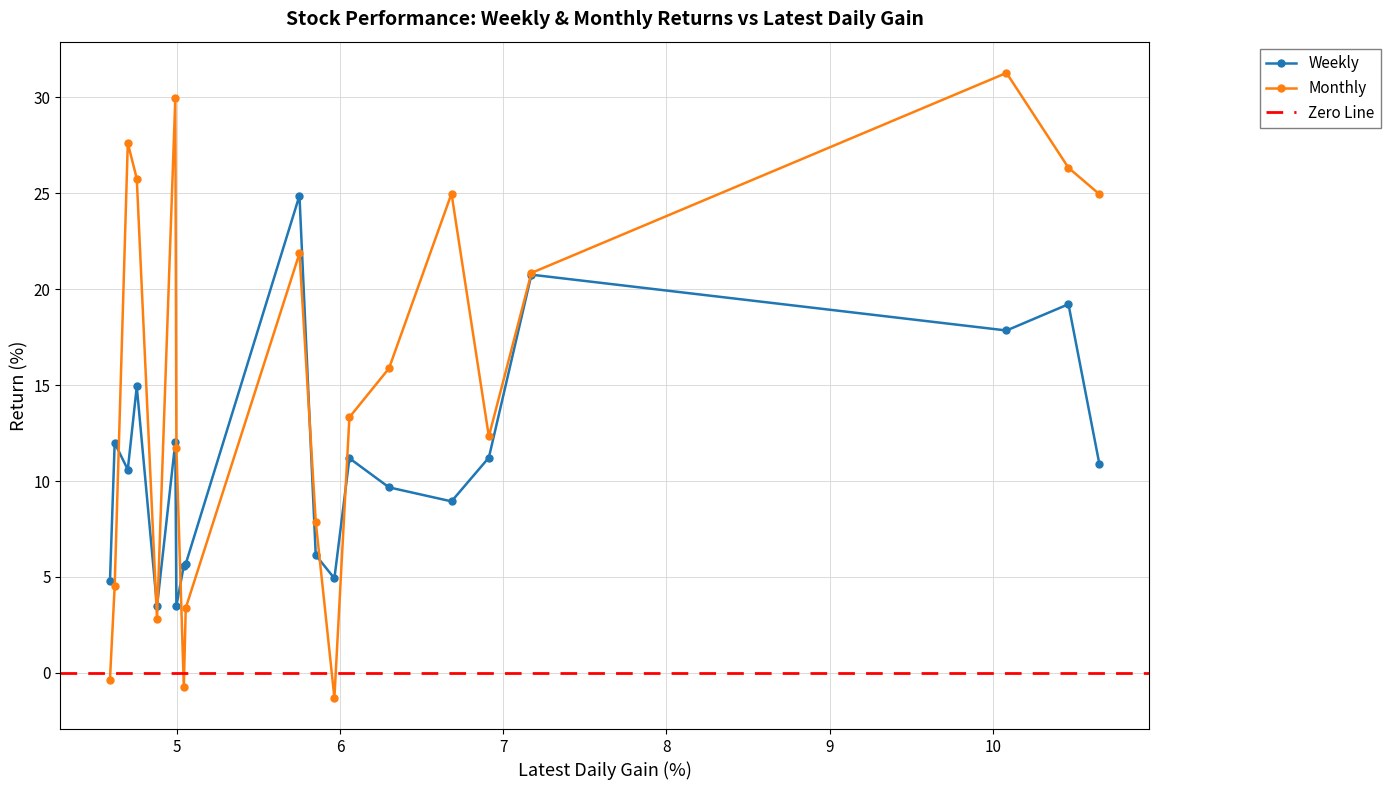

What is the value of the Weekly point at the 18th from the left?

17.8